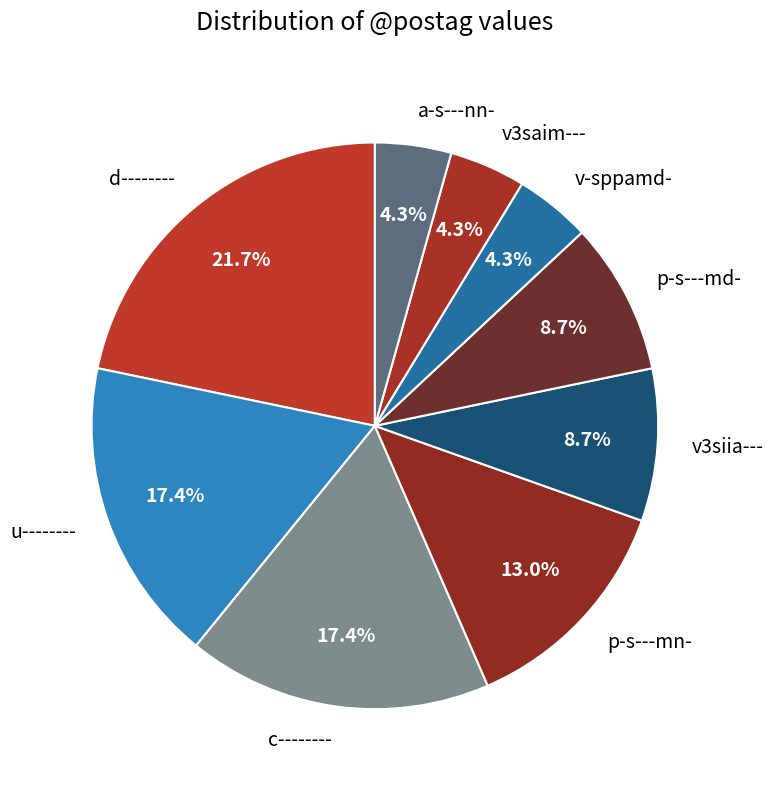

What is the ratio of the value at c-------- to the value at d--------?

0.8